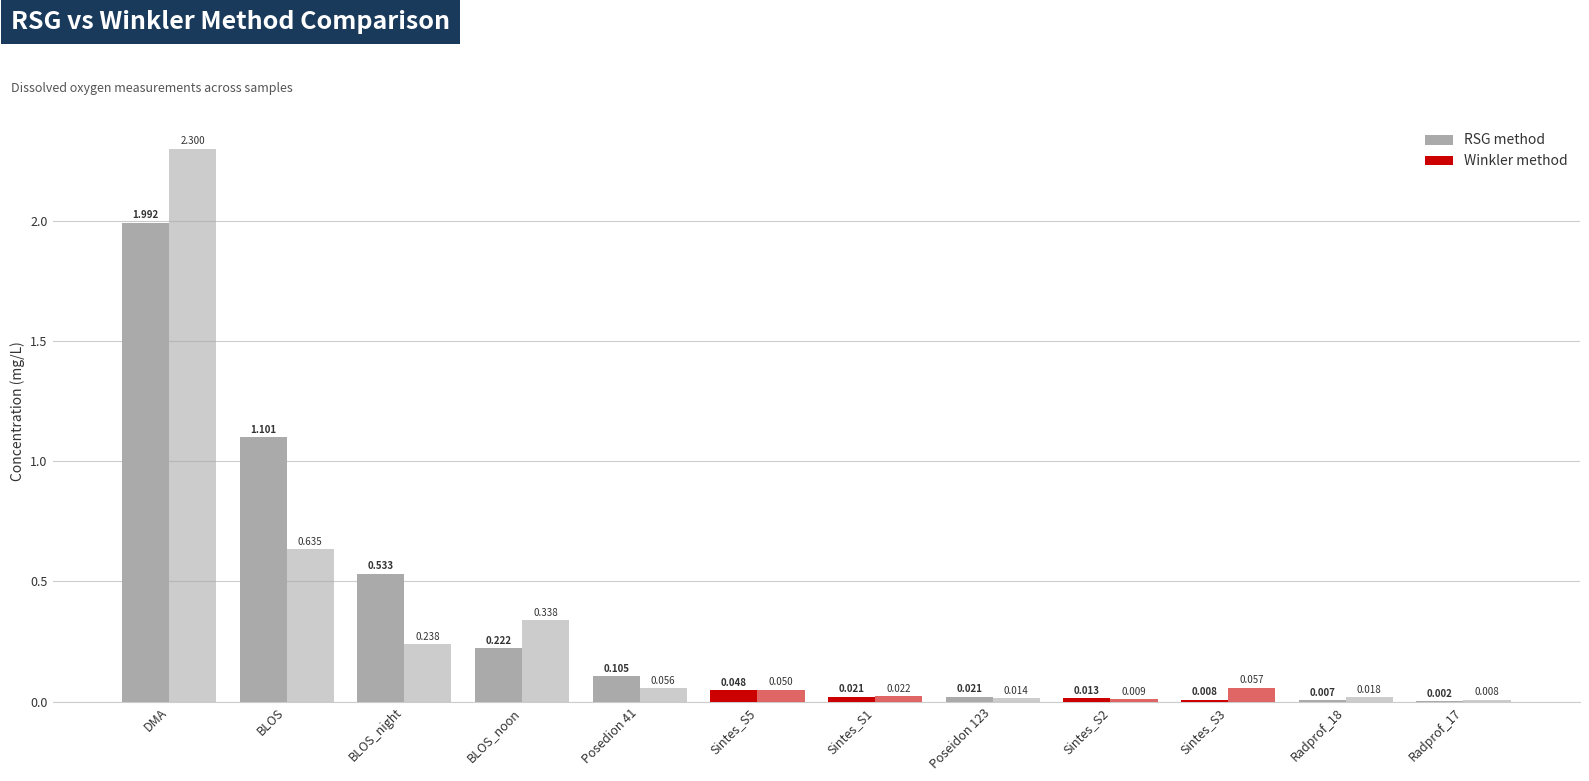

How many groups of bars are there?

12